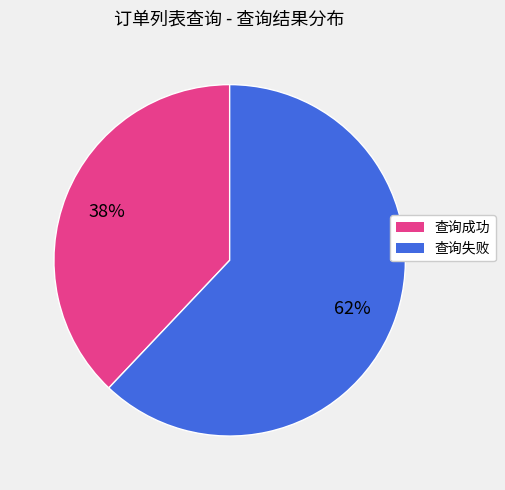

Approximately how many times larger is the value at 查询成功 compared to 查询失败?

0.6